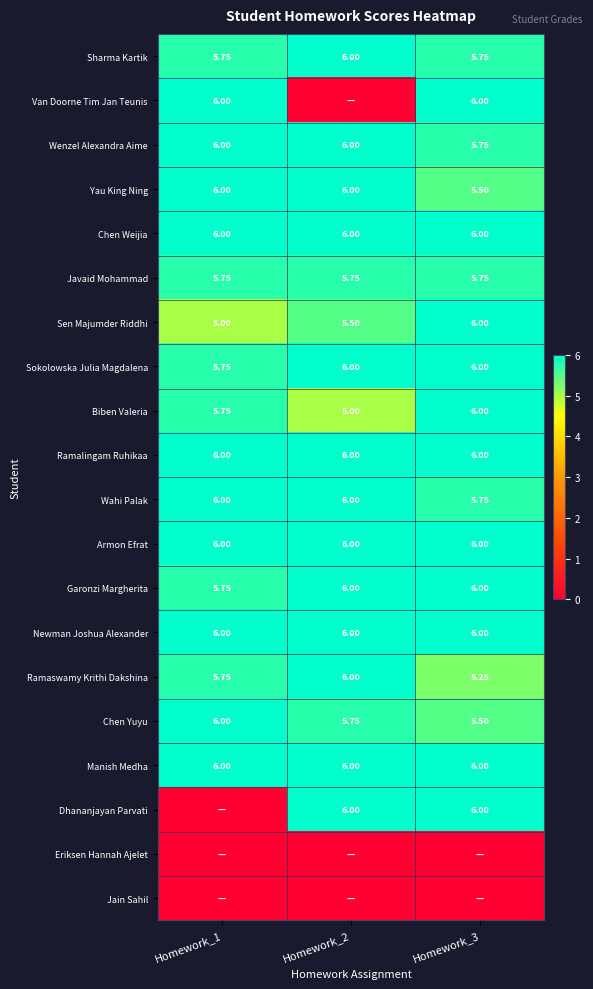

What is the average value of the Dhananjayan Parvati series?

4.0